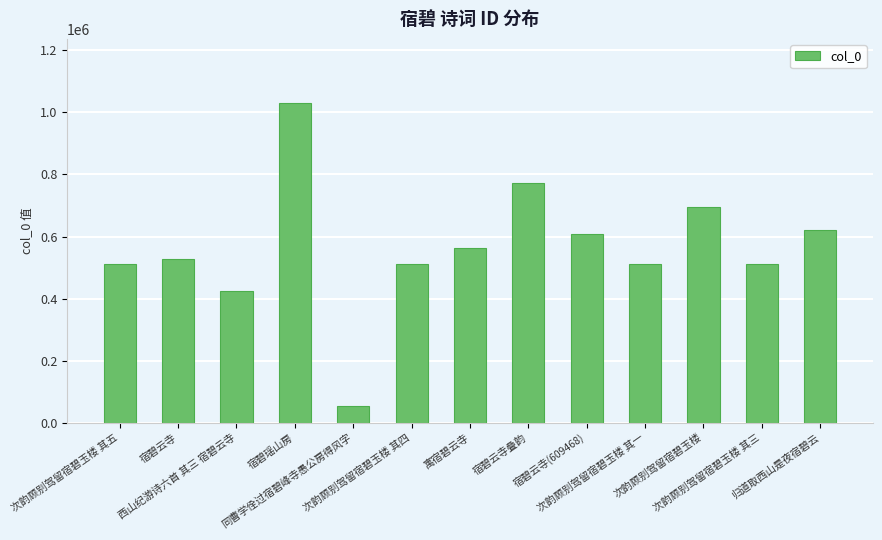

What is the difference between the maximum and minimum values?

978396